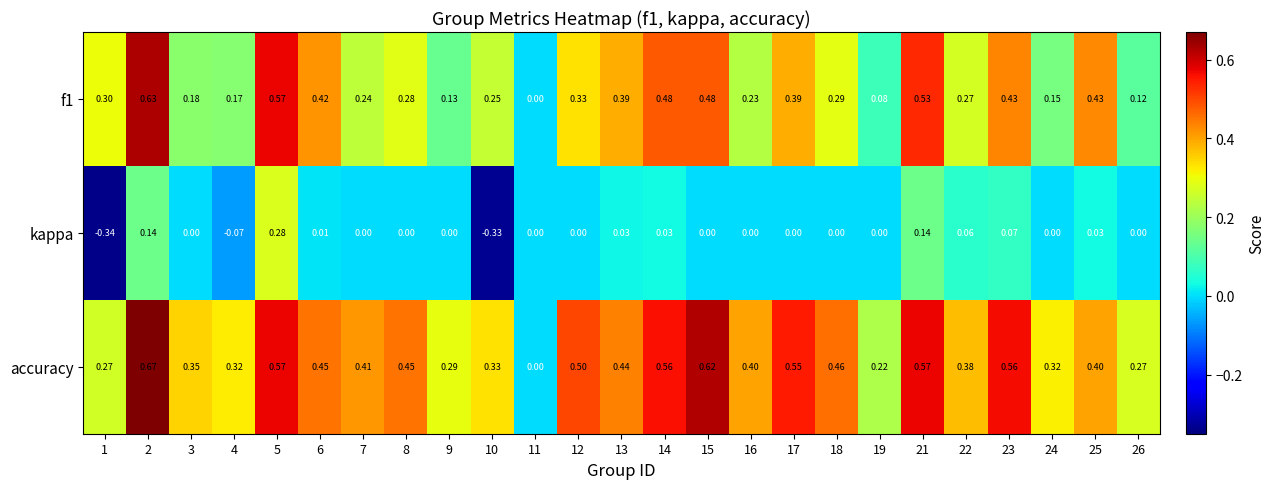

Which series has the widest spread of values?

accuracy